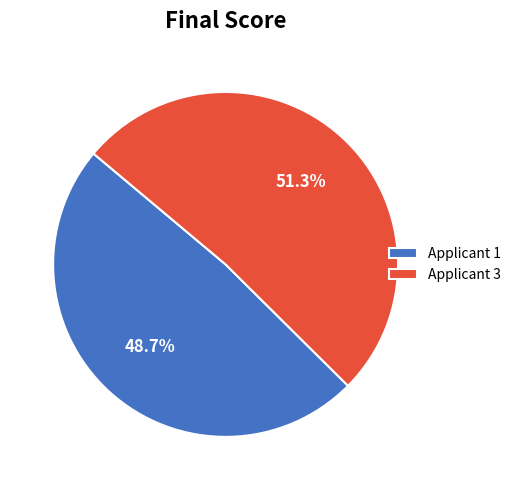

Does any single category account for the majority?

Yes